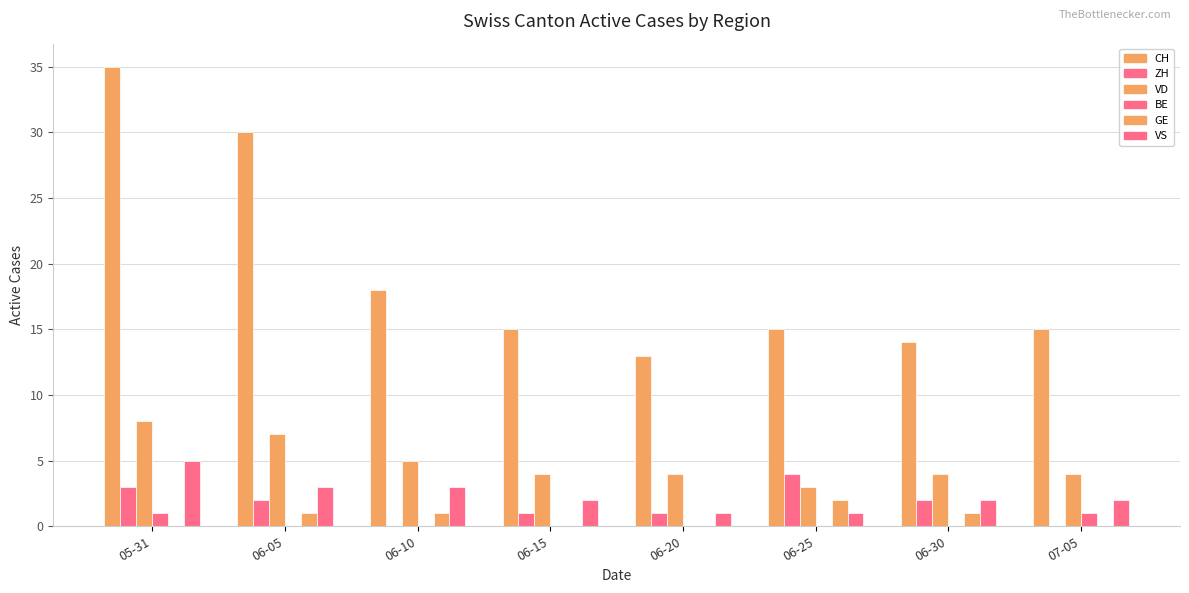

Between 06-15 and 07-05, which series saw the biggest shift?

ZH